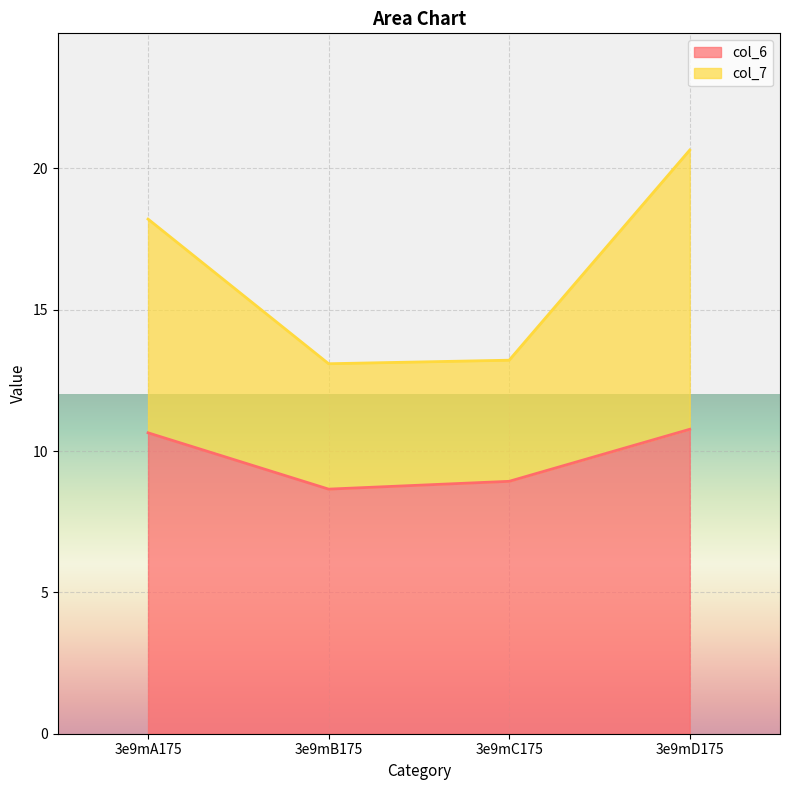

How many col_6 values are between 8 and 10?

2